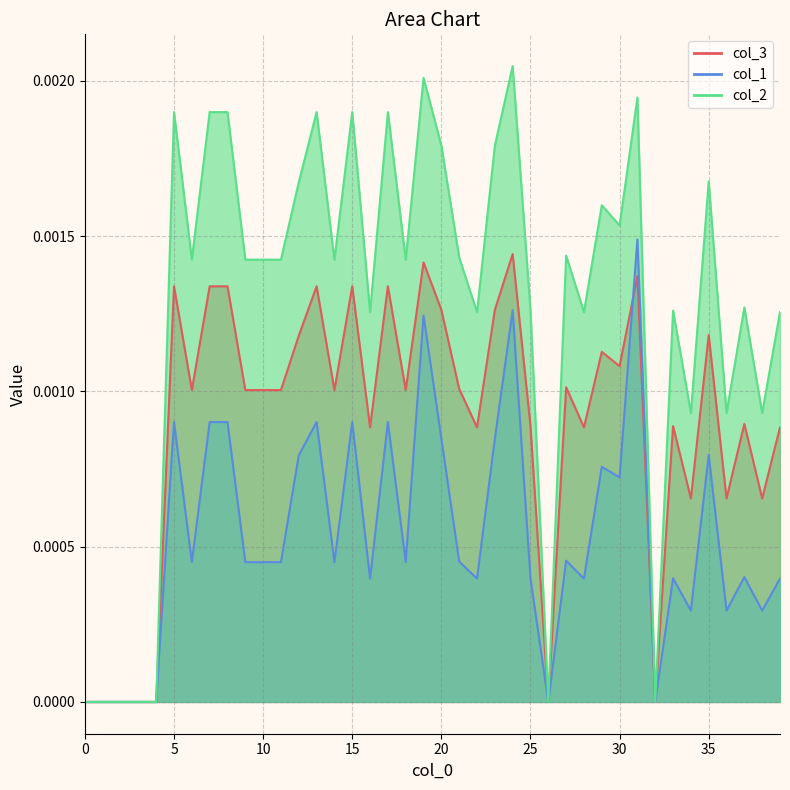

Is the value of col_3 at 14 greater than the value of col_1 at 18?

Yes